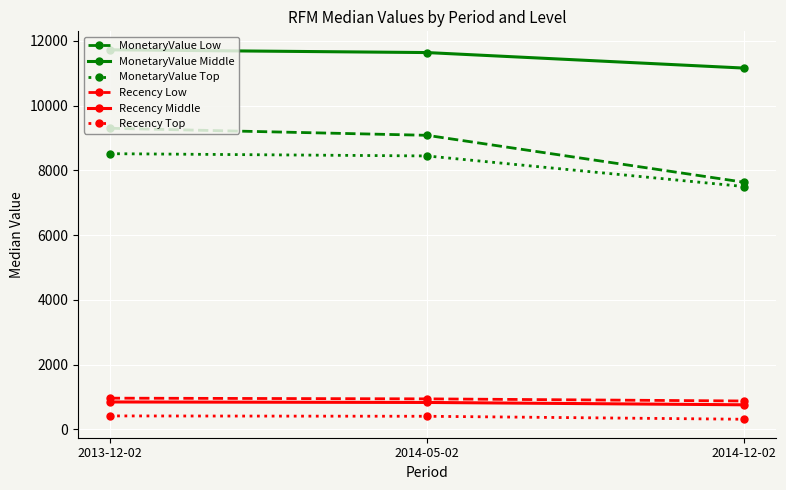

At which label does MonetaryValue Low first exceed 9079?

2013-12-02